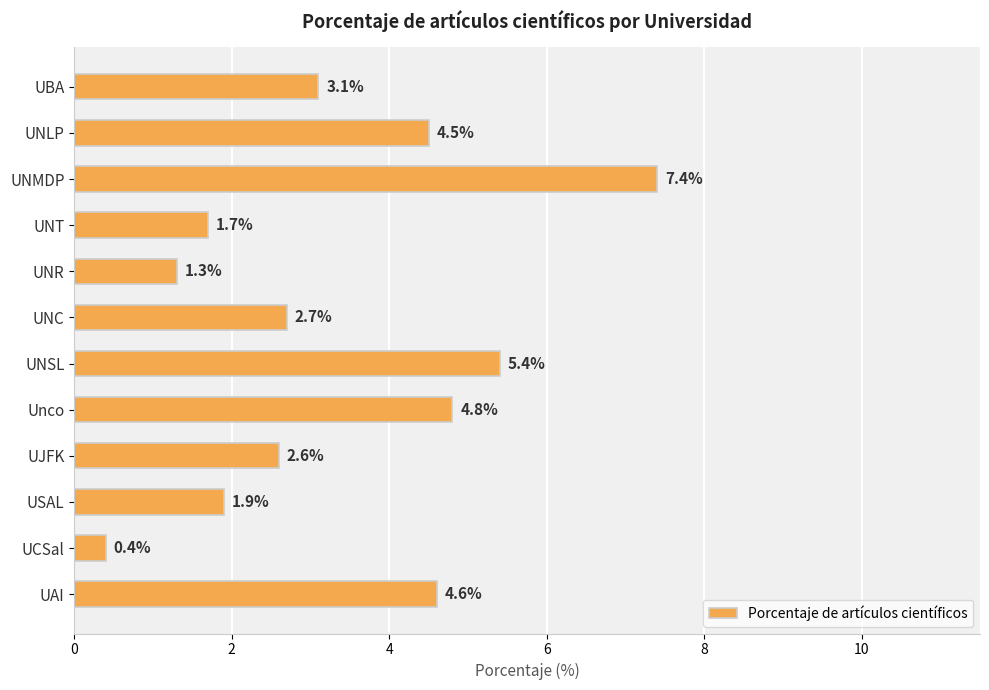

What is the value of the 8th bar from the top?

4.8